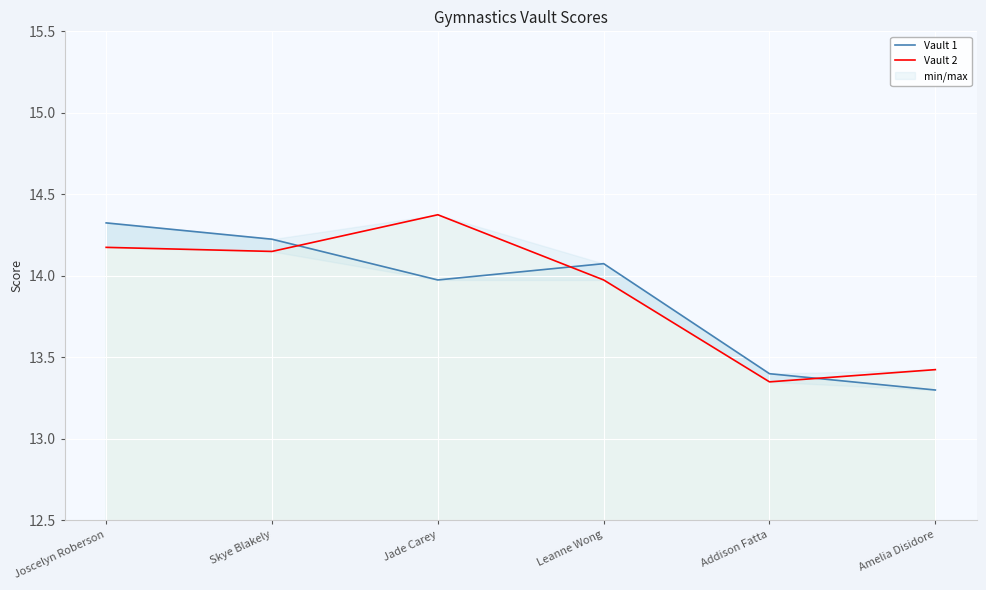

Between Skye Blakely and Amelia Disidore, which series saw the biggest shift?

Vault 1